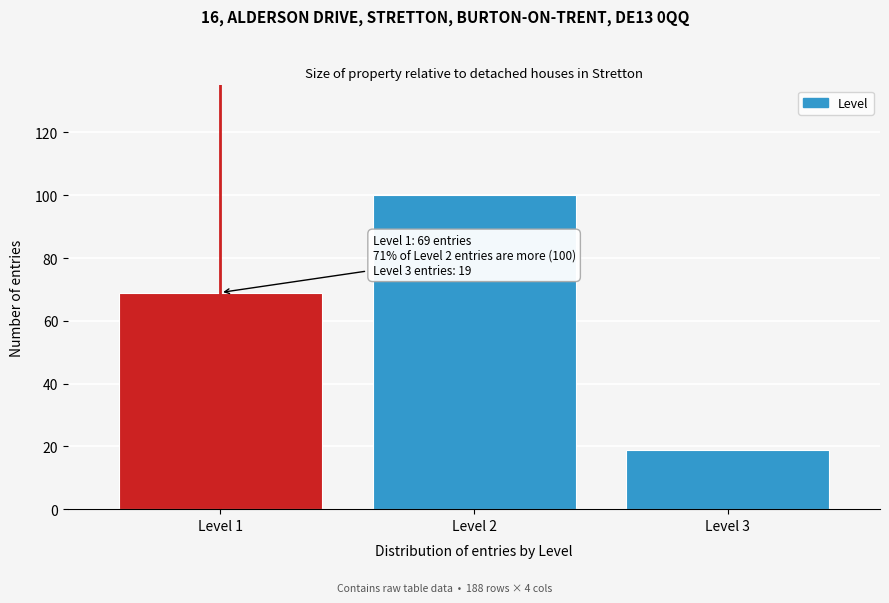

Reading left to right, what are all the values shown in this chart?

Level 1=69	Level 2=100	Level 3=19